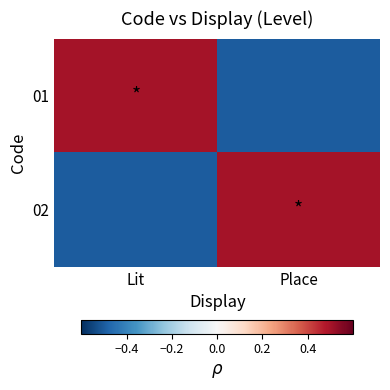

Which series has the largest total across all categories?

01